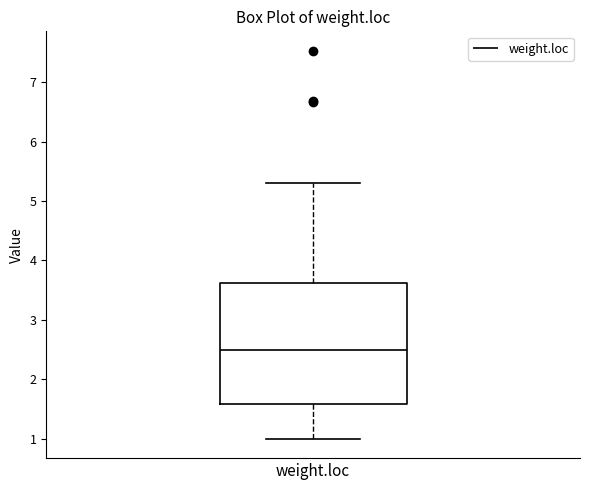

Where does the median line of the box for weight.loc sit on the y-axis? The values are not printed on the chart, so give them approximately, as read against the axis.

2.5